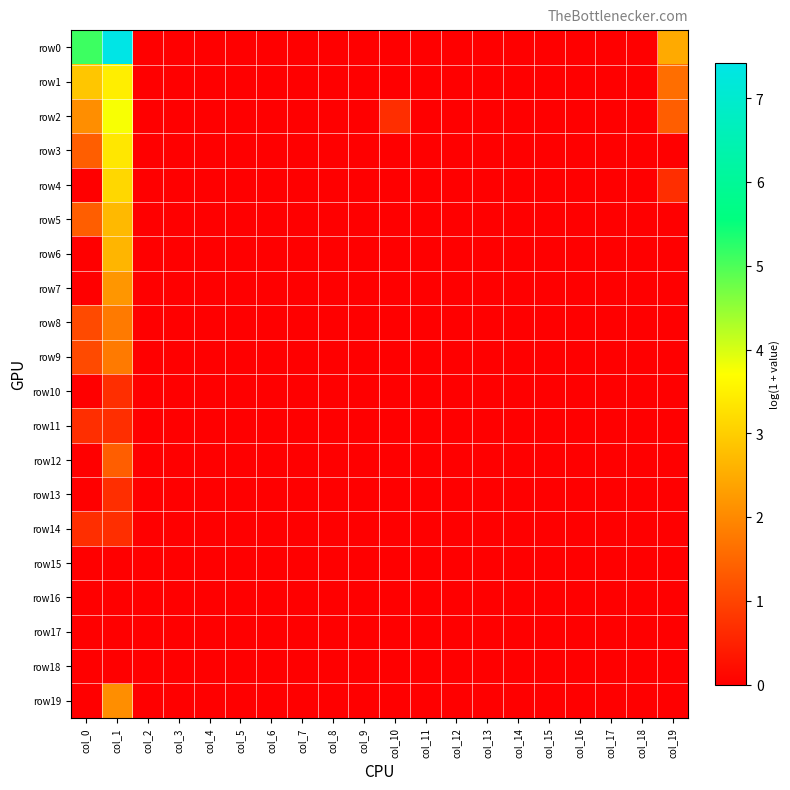

Between col_4 and col_18, which is larger?

col_4